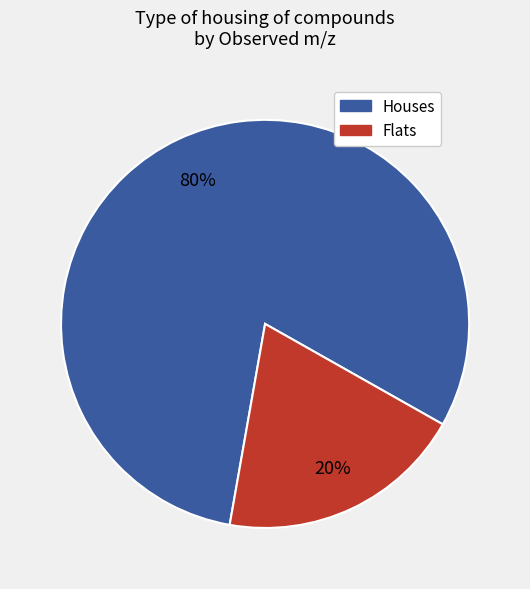

Does any single category account for the majority?

Yes